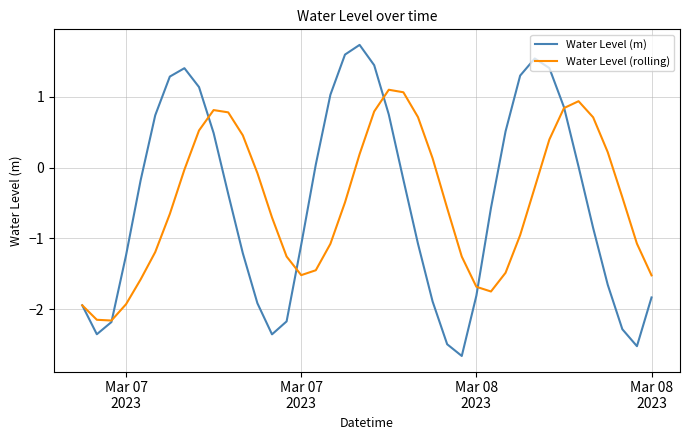

List the series in order of their peak value, highest first.

Water Level (m), Water Level (rolling)